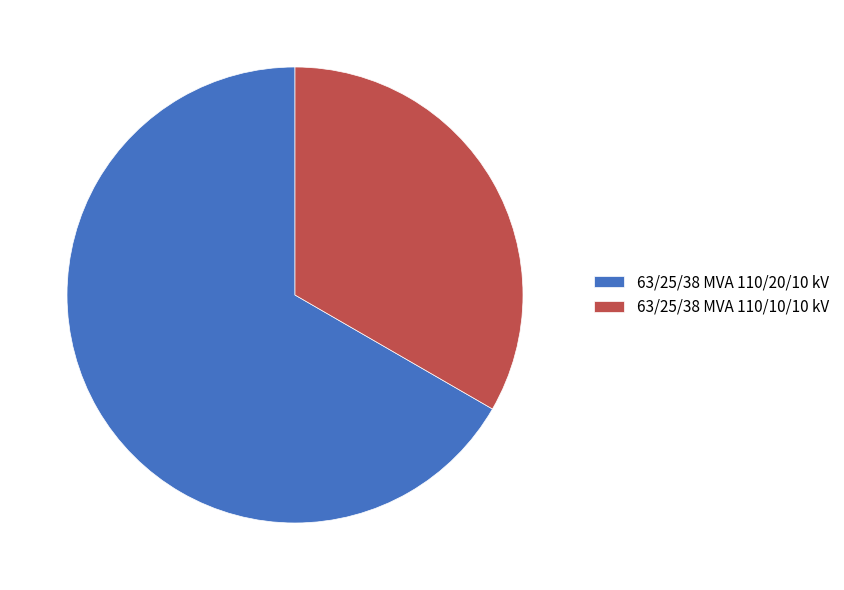

What is the ratio of the value at 63/25/38 MVA 110/20/10 kV to the value at 63/25/38 MVA 110/10/10 kV?

2.0